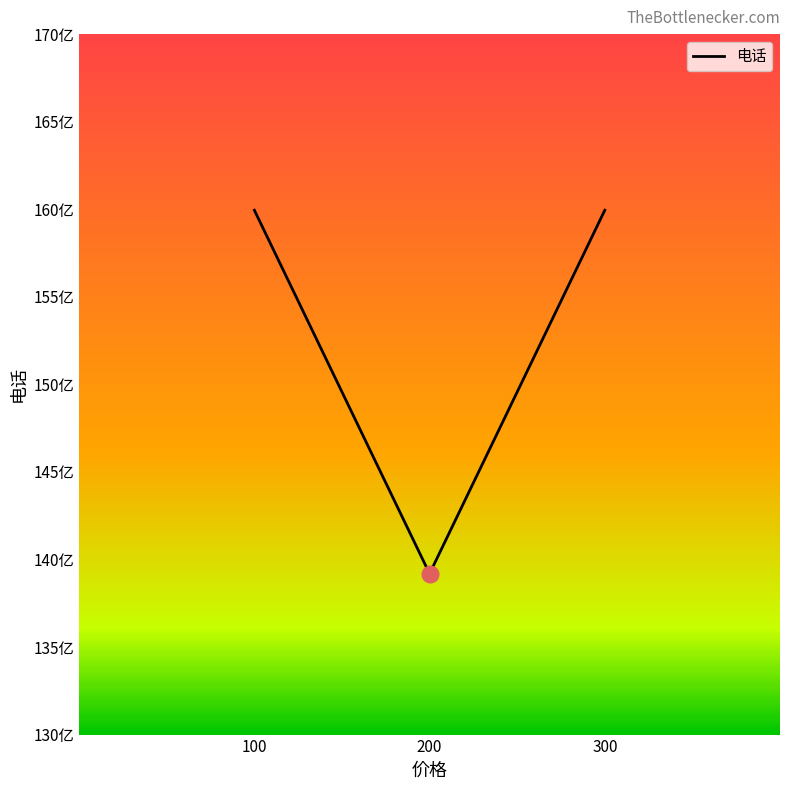

Does the chart have visible grid lines?

No